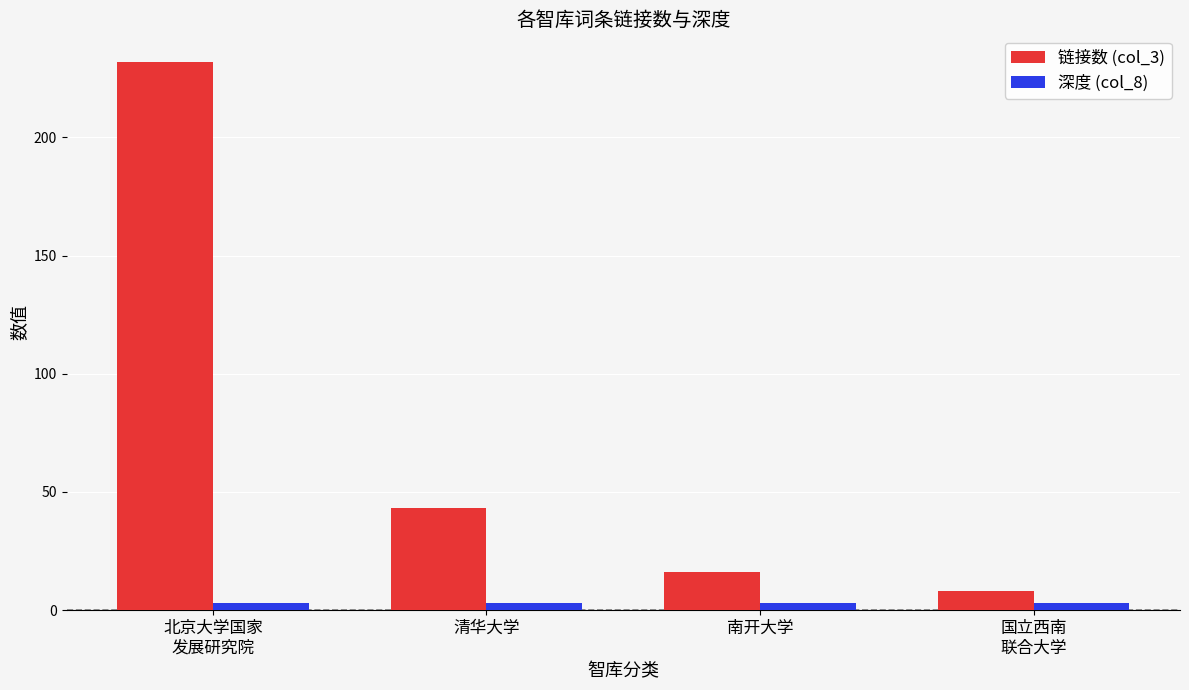

Reading left to right, extract all data points from this chart.

链接数 (col_3): 232	43	16	8
深度 (col_8): 3	3	3	3